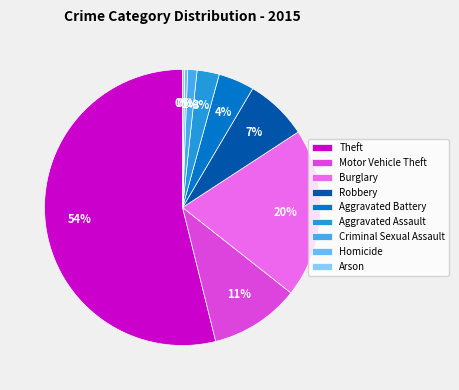

To the nearest percent, what is the difference between the Robbery and Homicide slice percentages?

7%